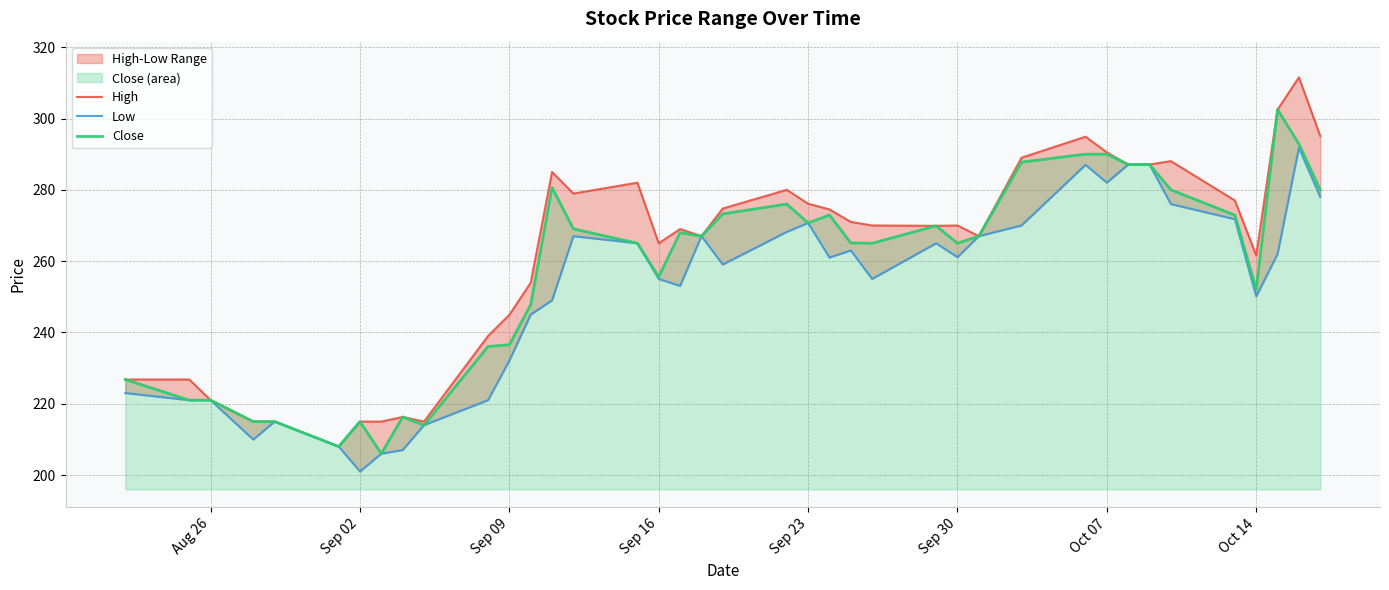

The Close series shows 252.1 at Oct 14. True or false?

True